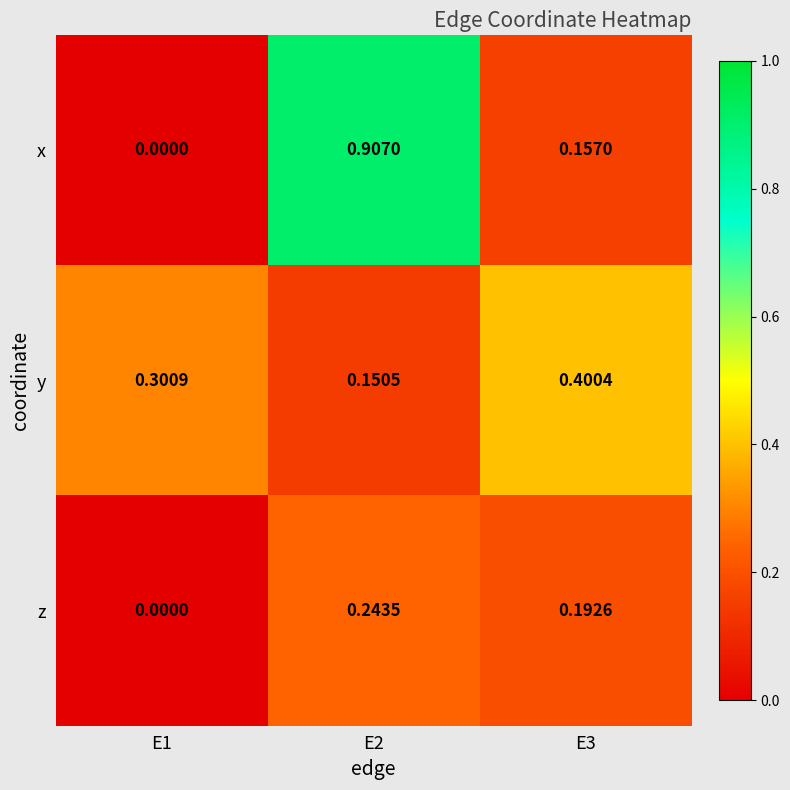

List the series in order of their peak value, highest first.

x, y, z